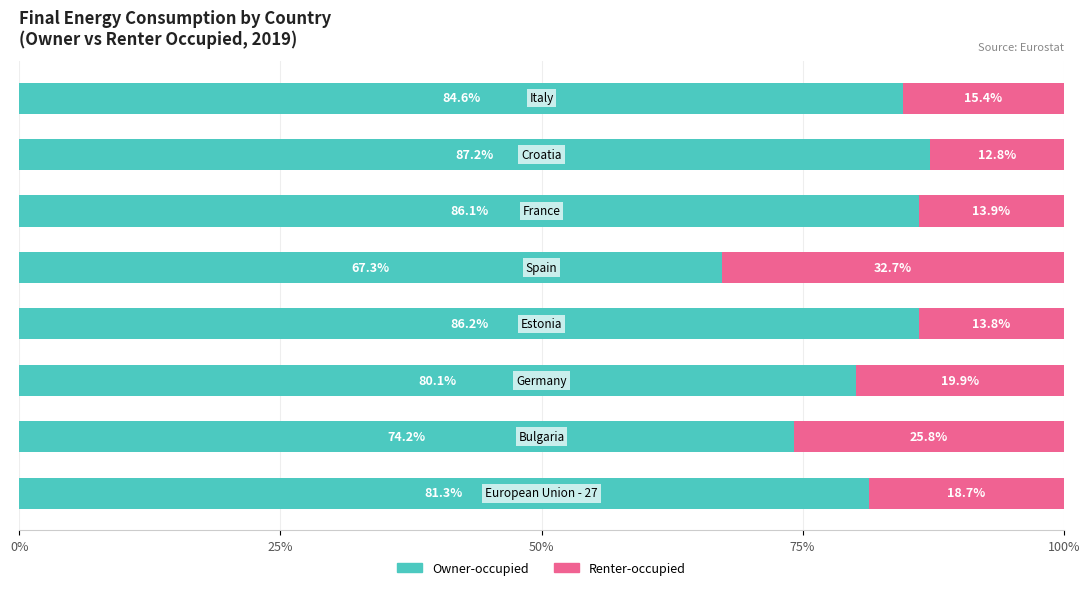

What is the maximum value for Owner-occupied?

87.2